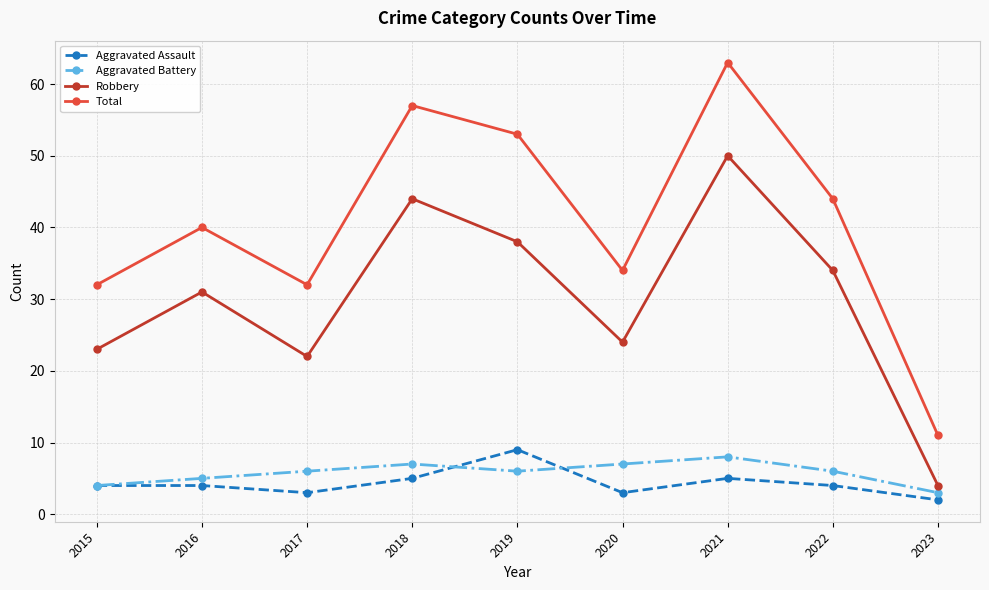

How many interior local valleys does the Robbery series have?

2